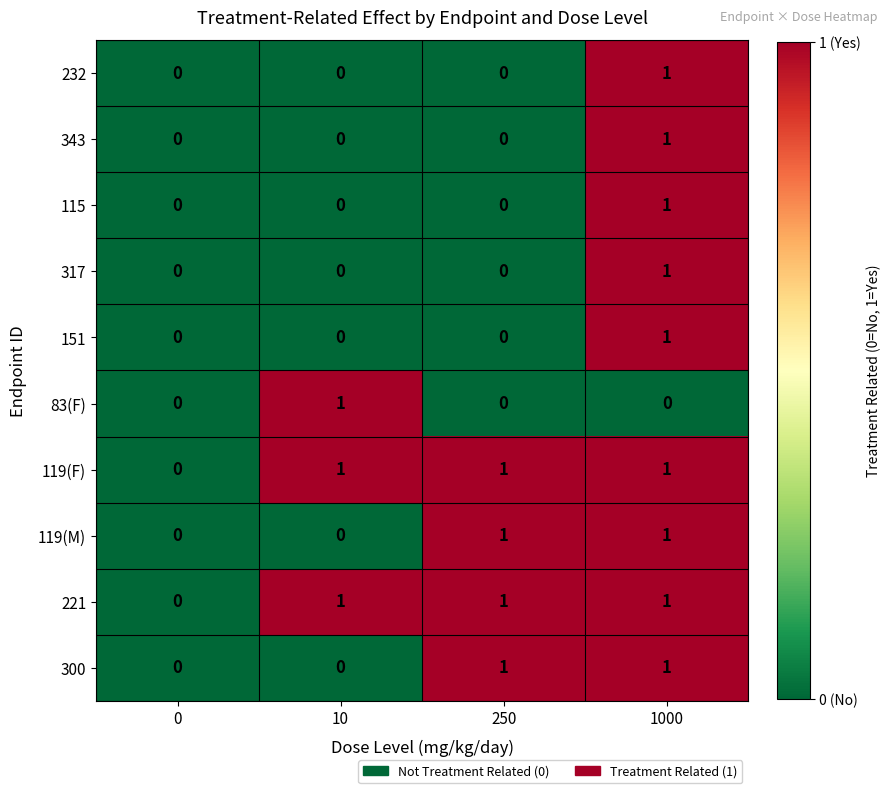

At which category is the sum across all series the highest?

1000